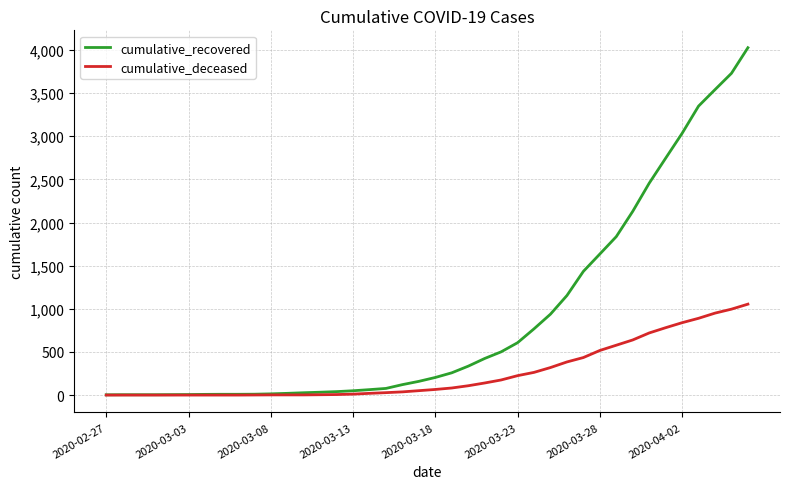

What is the highest value of the cumulative_recovered series?

4027